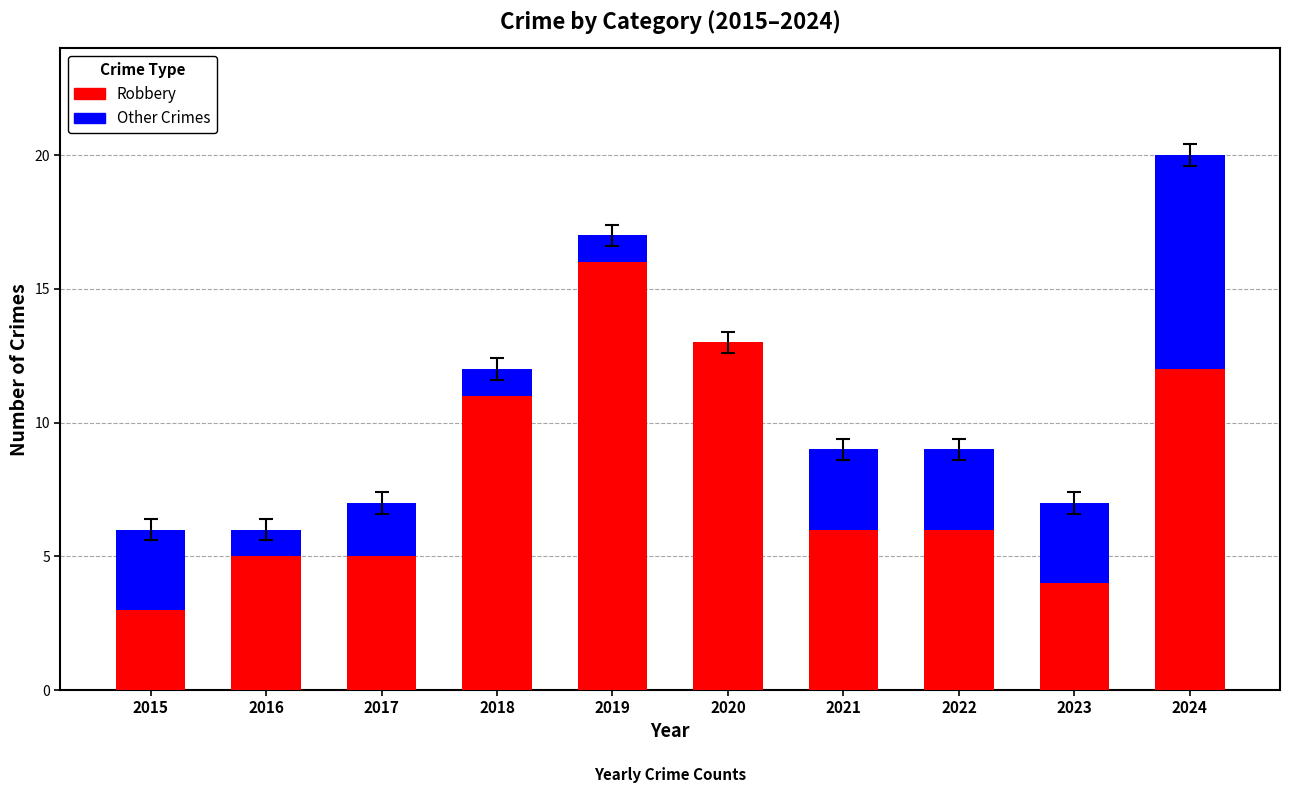

At which category is the sum across all series the highest?

2024